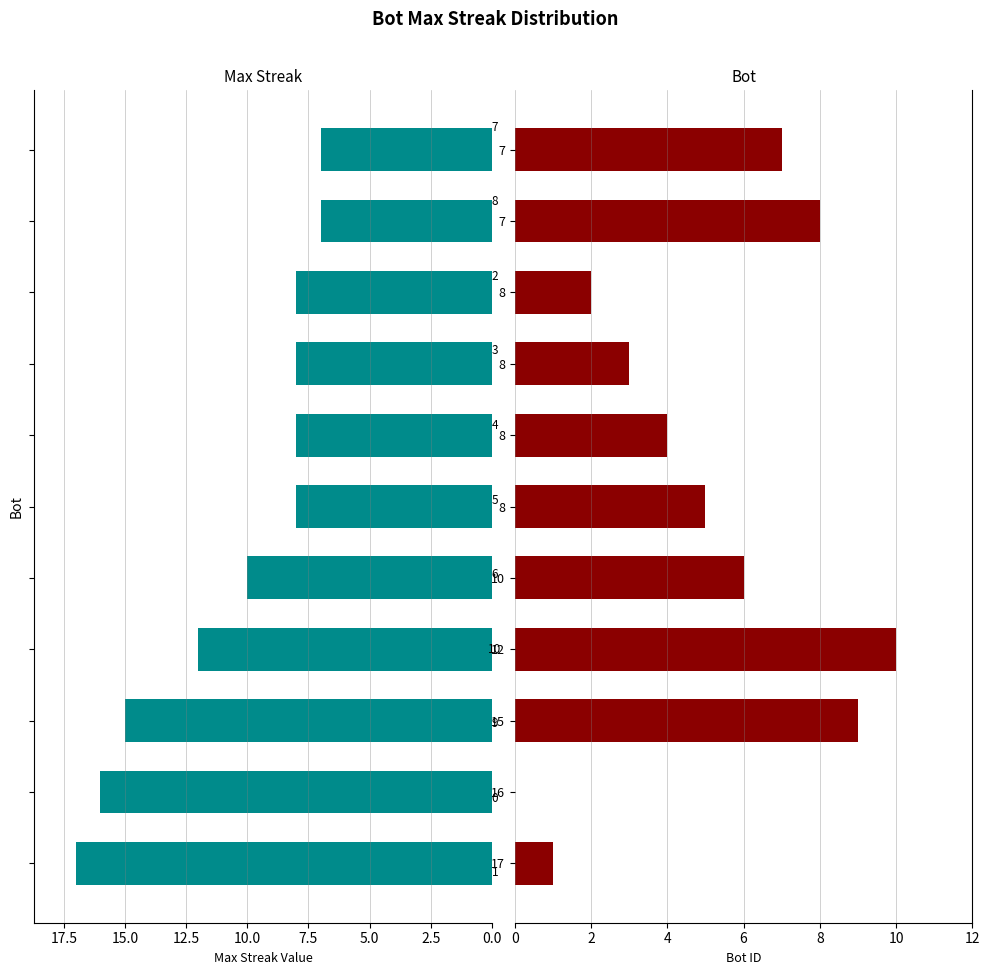

At how many categories does at least one series exceed 6?

11